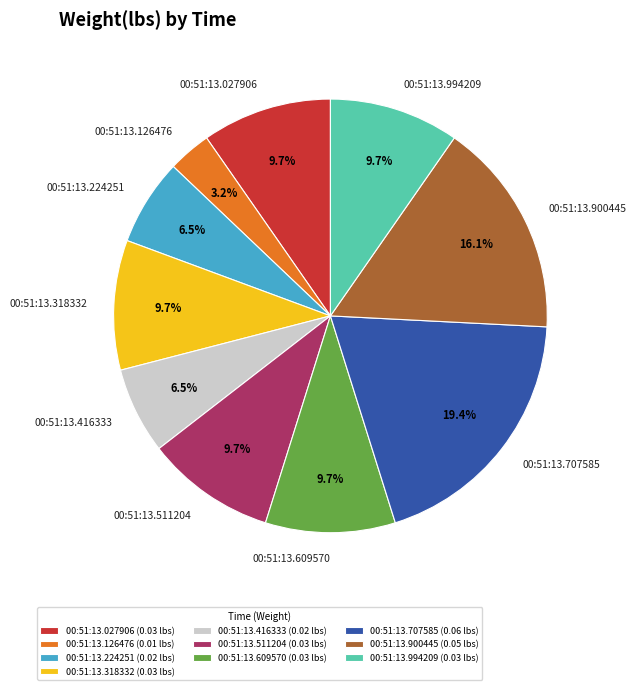

Count the number of slices in the pie.

10